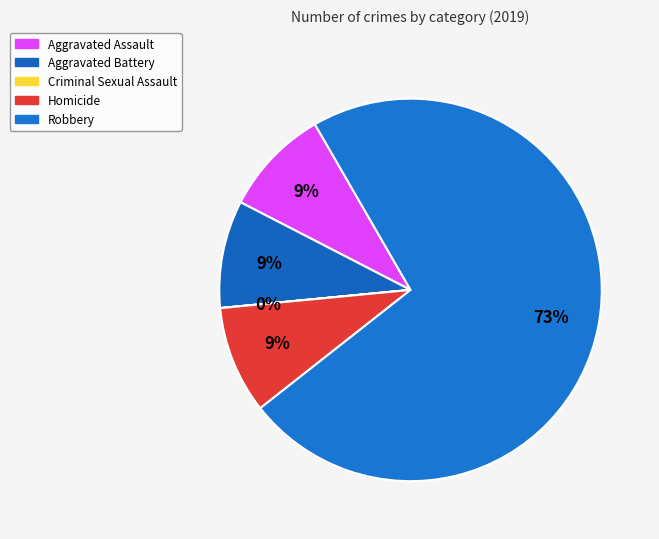

Does any single category account for the majority?

Yes